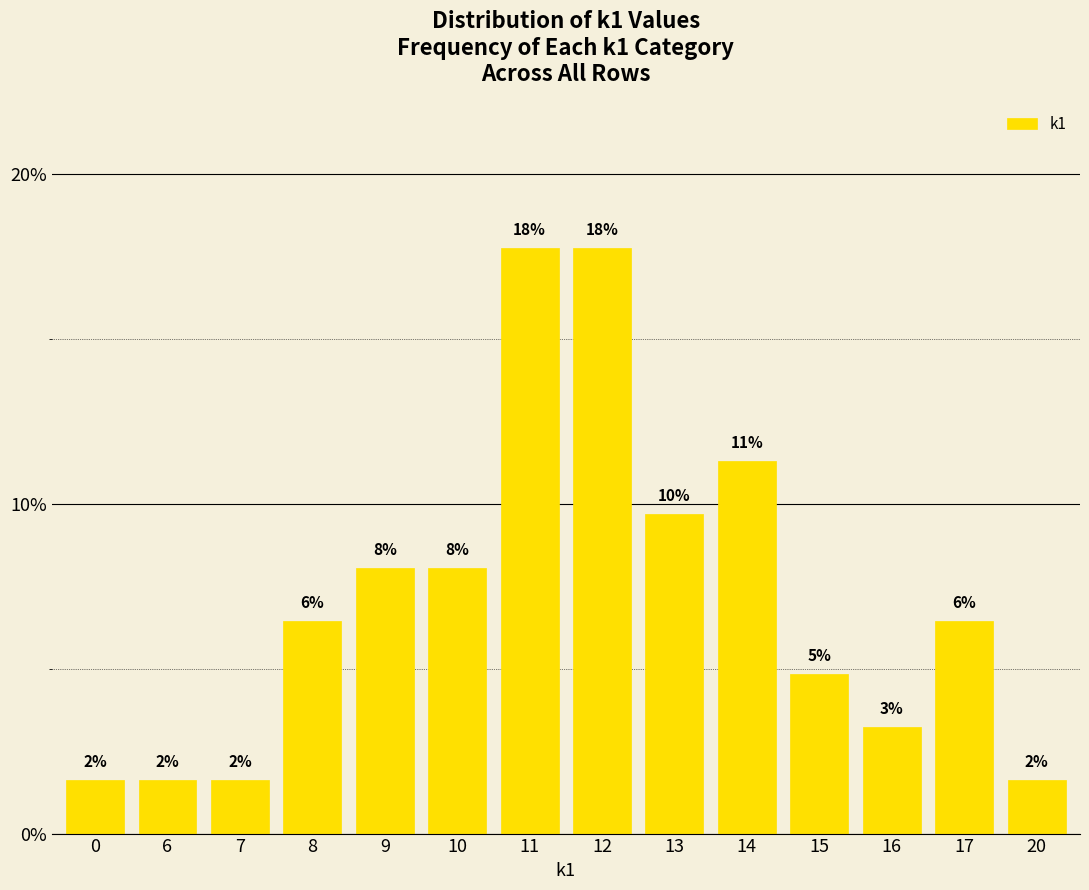

Are the bars horizontal?

No